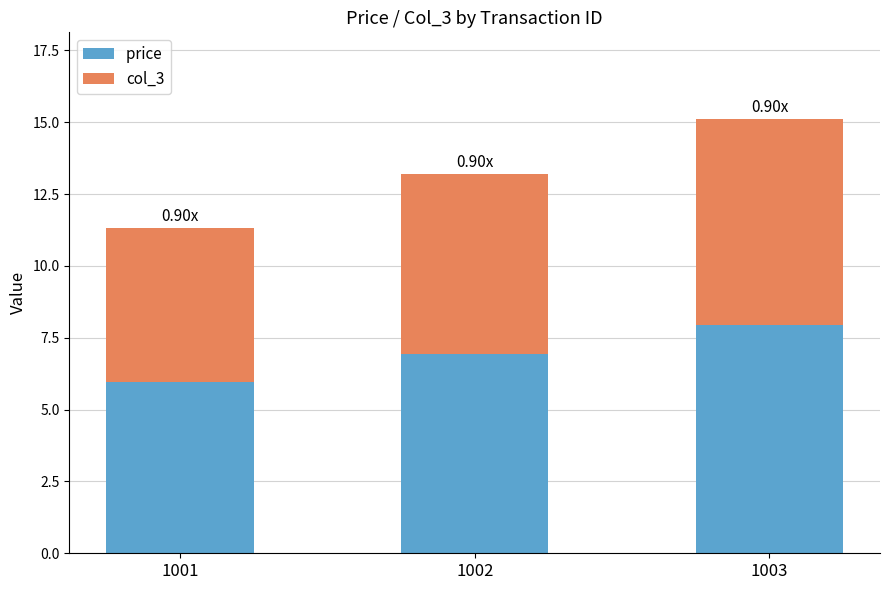

At which category is the sum across all series the highest?

1003